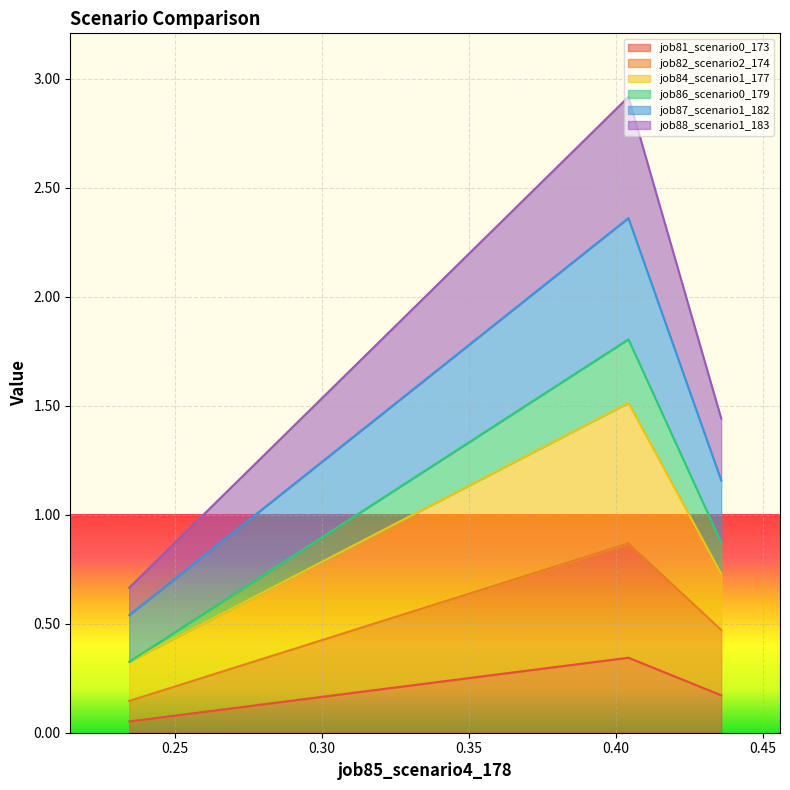

How many distinct data groups are displayed?

6